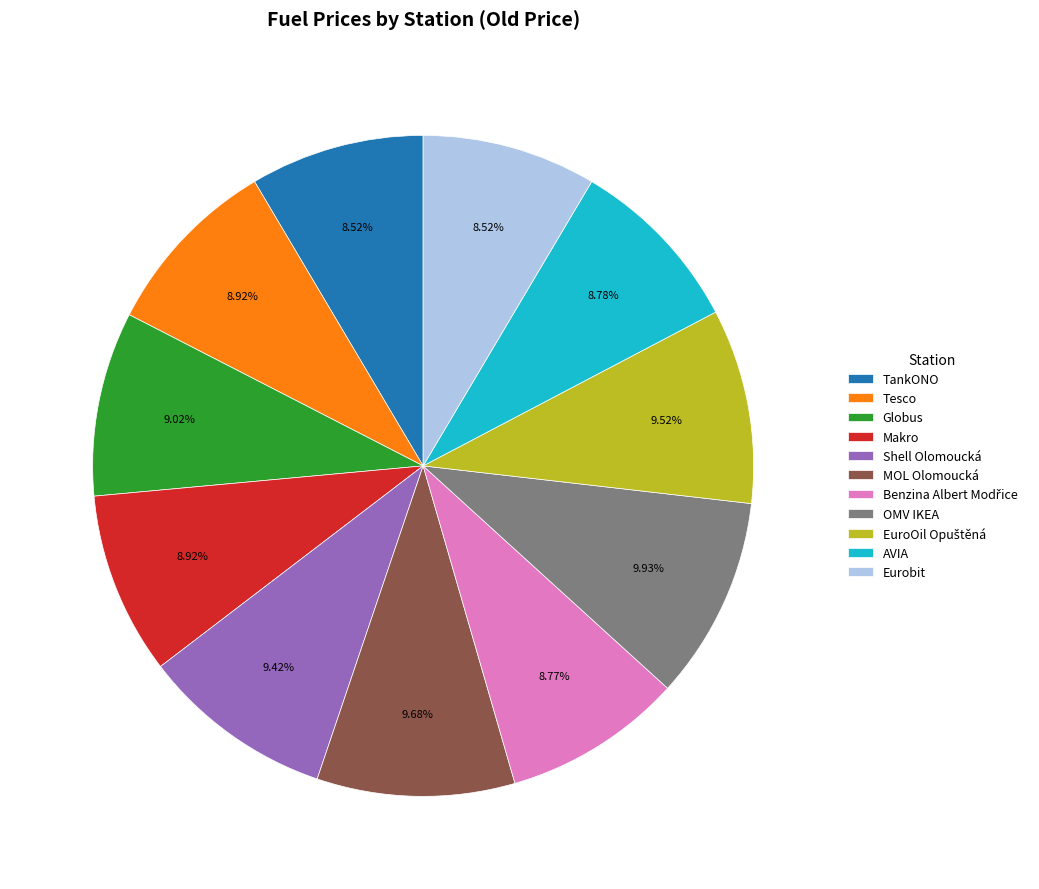

Which has a higher value, TankONO or Shell Olomoucká?

Shell Olomoucká